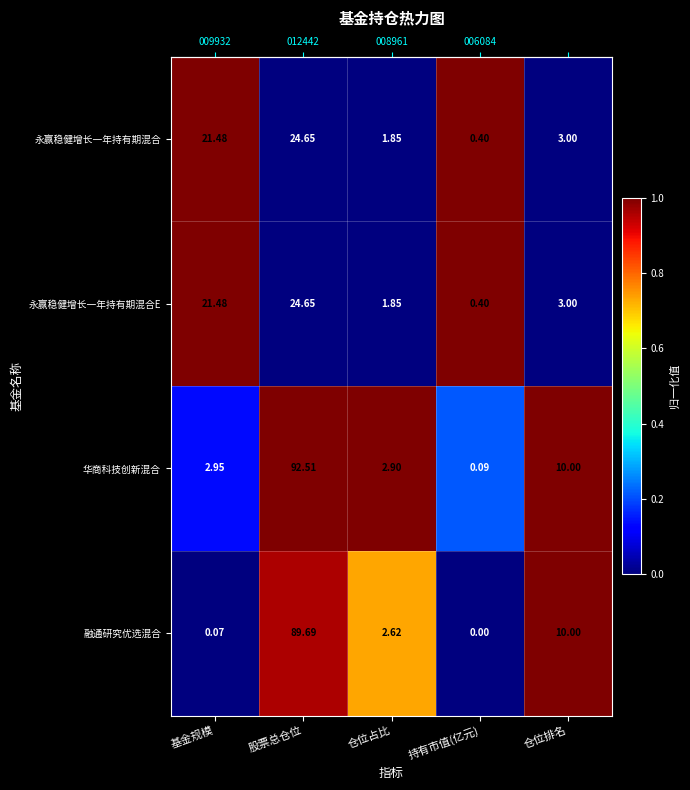

List the labels in order of 融通研究优选混合 value, smallest first.

持有市值(亿元), 基金规模, 仓位占比, 仓位排名, 股票总仓位